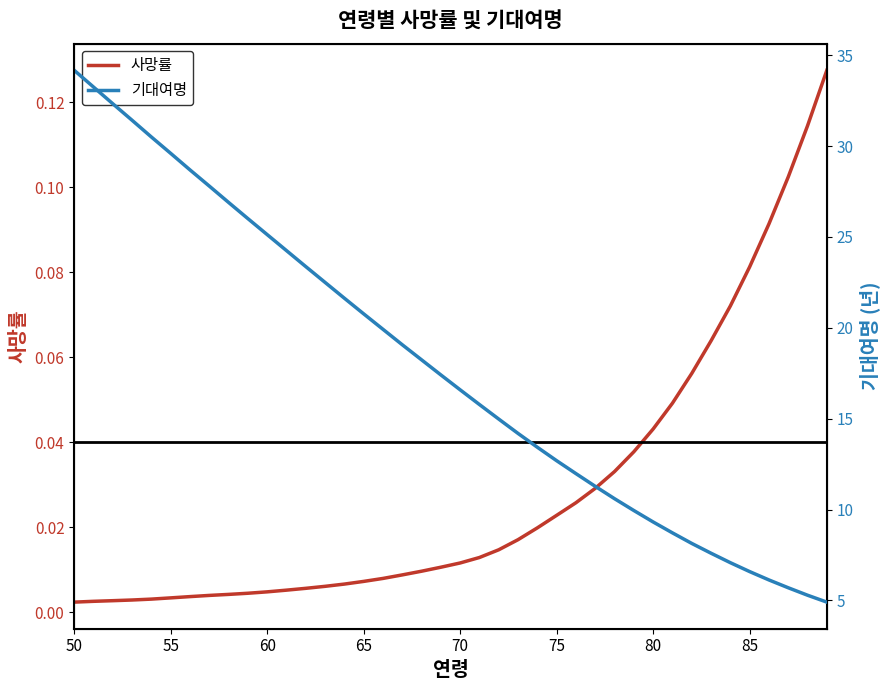

How many data points in 기대여명 are less than 17?

20